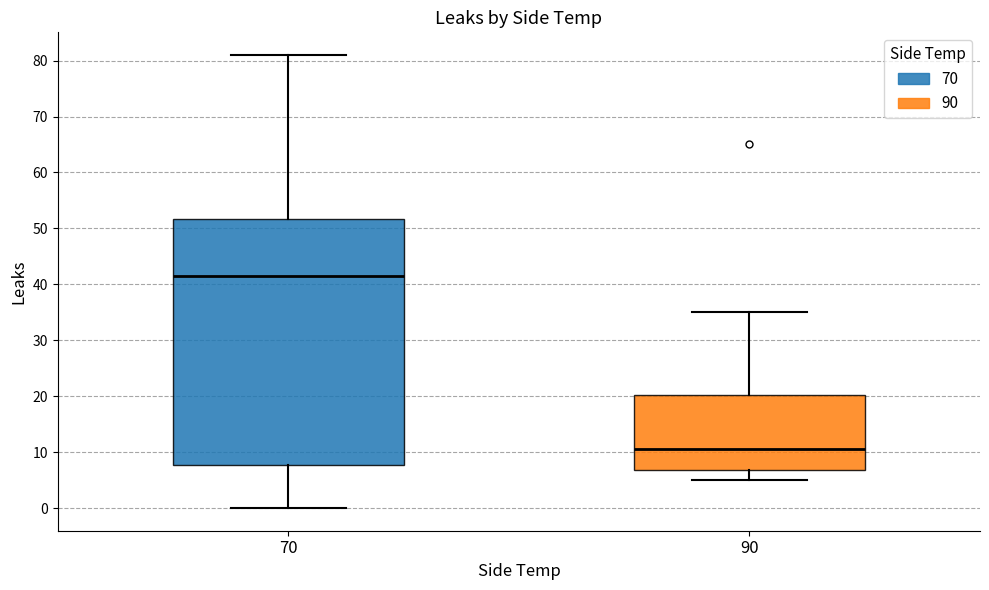

Which box's median line is the highest?

70